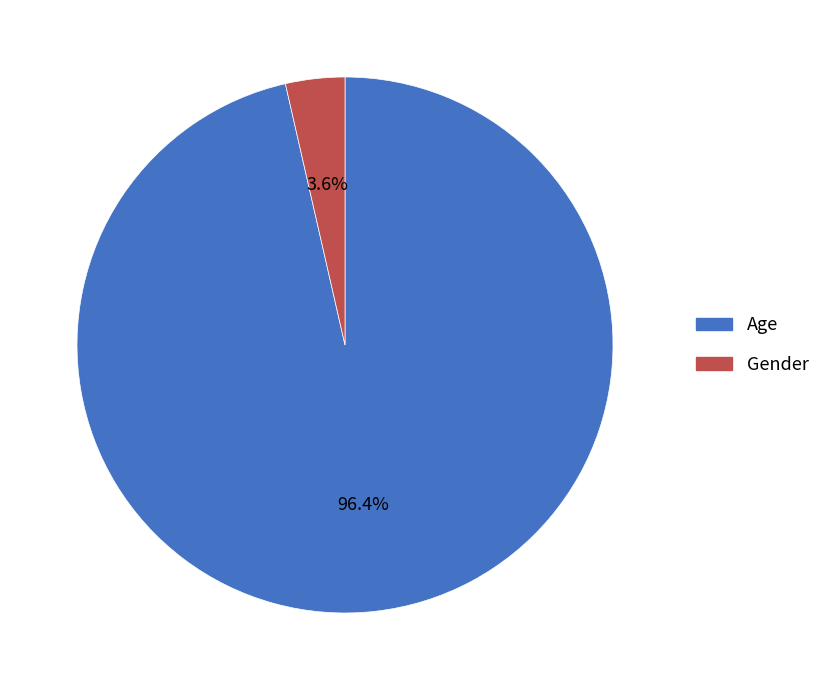

Between Gender and Age, which is larger?

Age